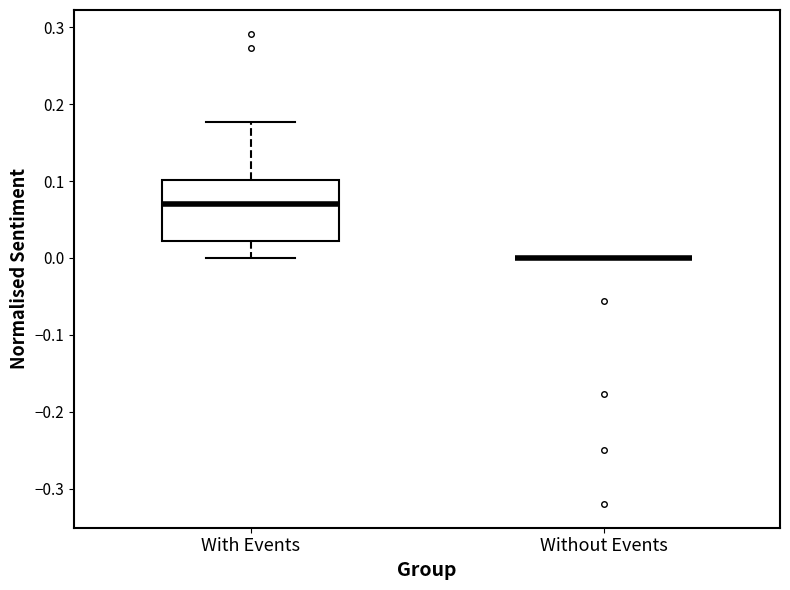

Comparing the boxes themselves (not the whiskers), which one is the tallest?

With Events